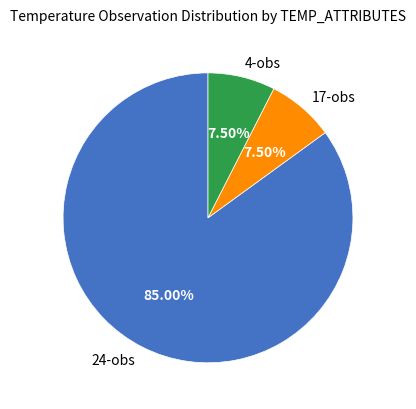

What is the ratio of the value at 24-obs to the value at 4-obs?

11.3